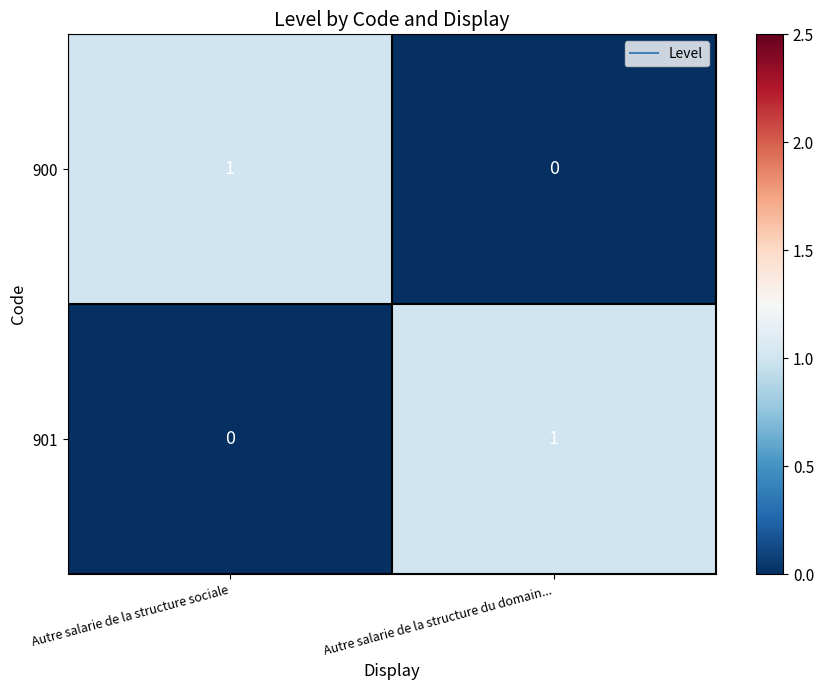

At which label does 900 reach its peak?

Autre salarie de la structure sociale